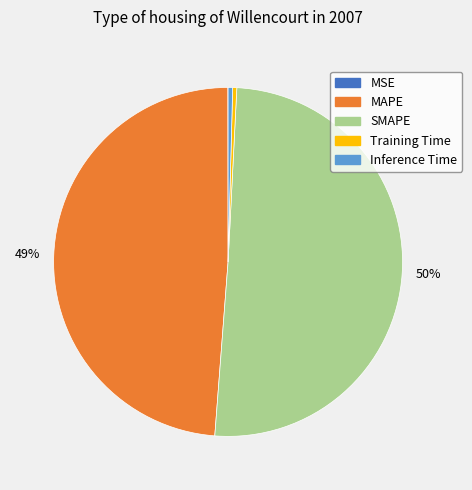

Do Inference Time and SMAPE together represent more than half of the pie?

Yes